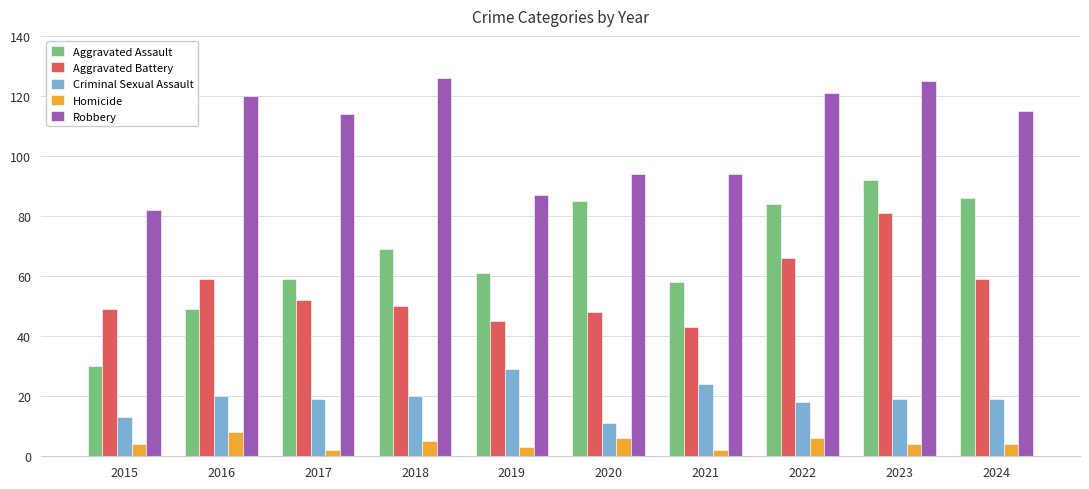

How many distinct data groups are displayed?

5